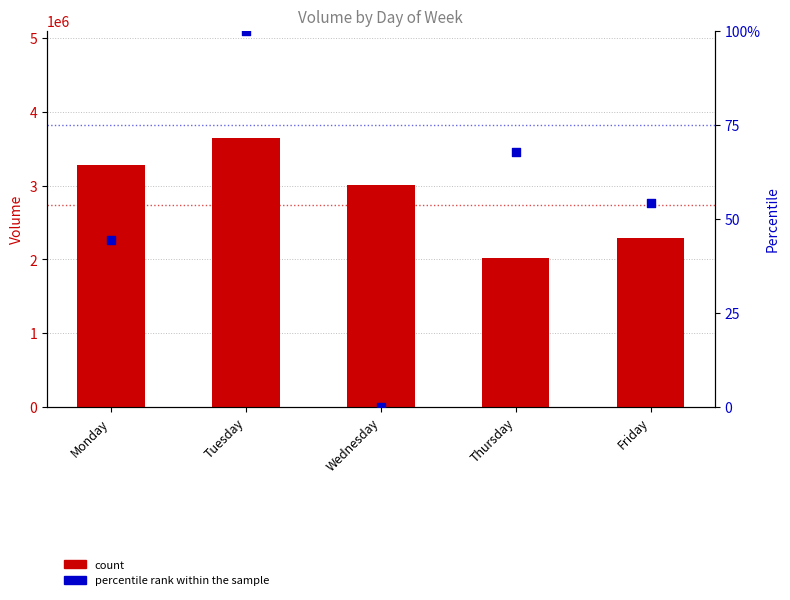

What are all the series names shown in the legend?

count, percentile rank within the sample